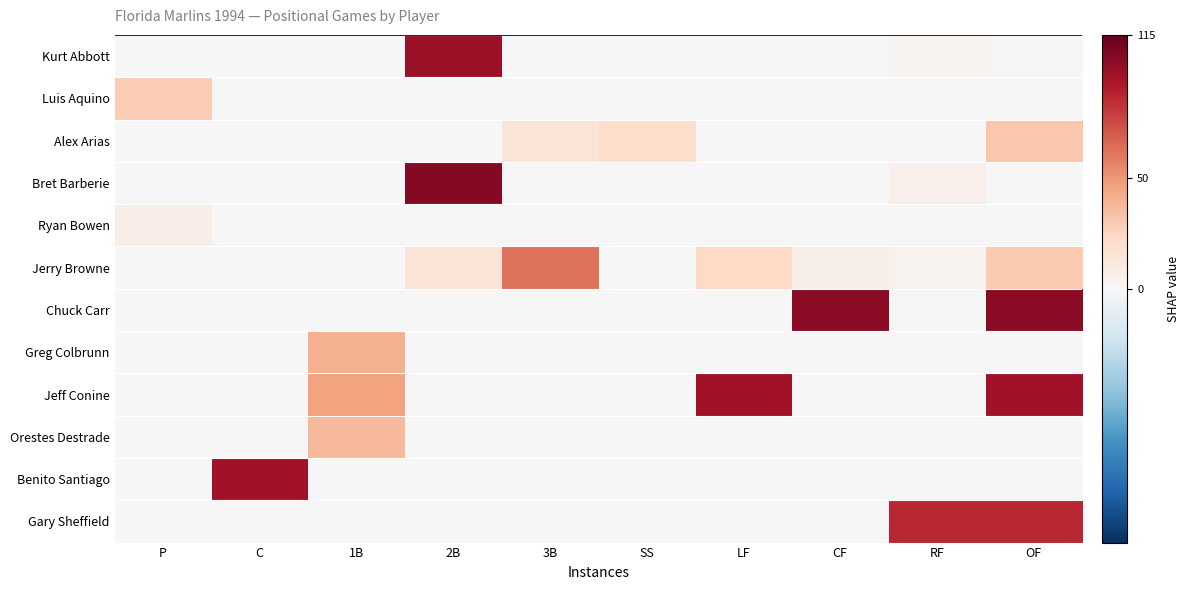

Between 2B and C, which is larger?

2B